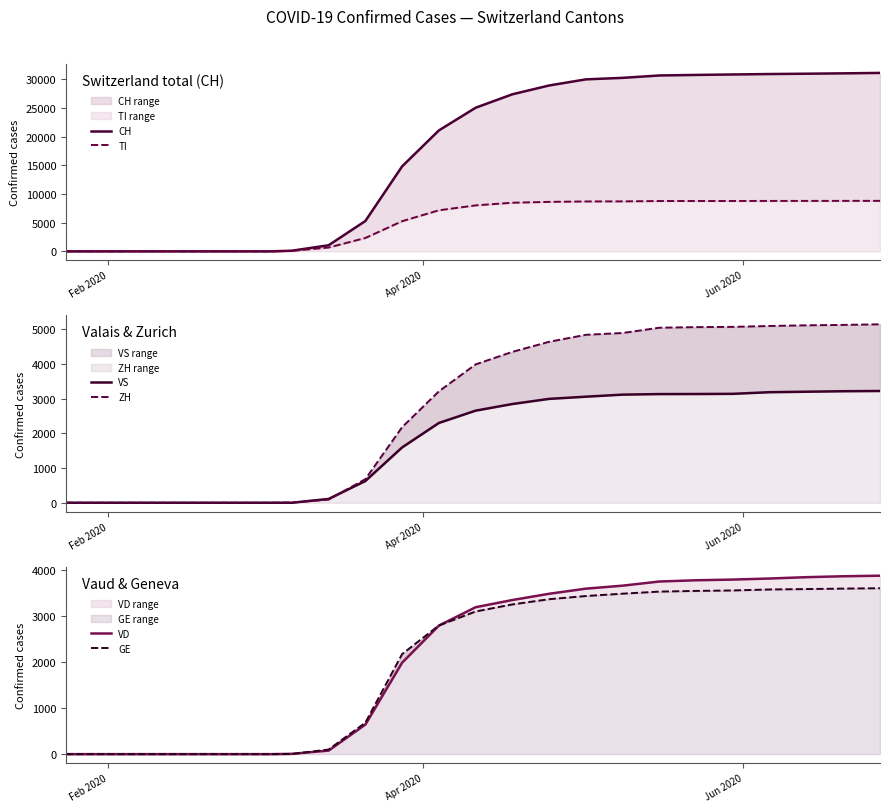

What is the difference between the maximum and minimum values in the VS series?

3218